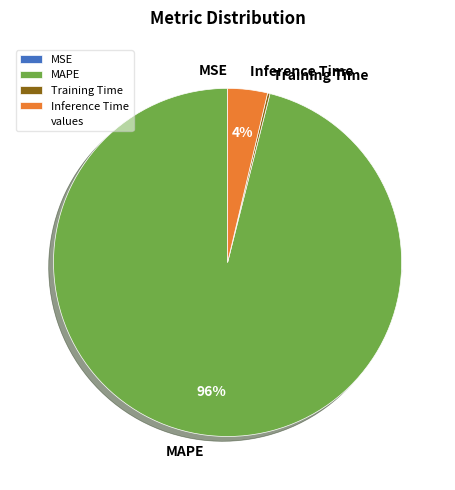

Rank the categories by value from highest to lowest.

MAPE, Inference Time, Training Time, MSE